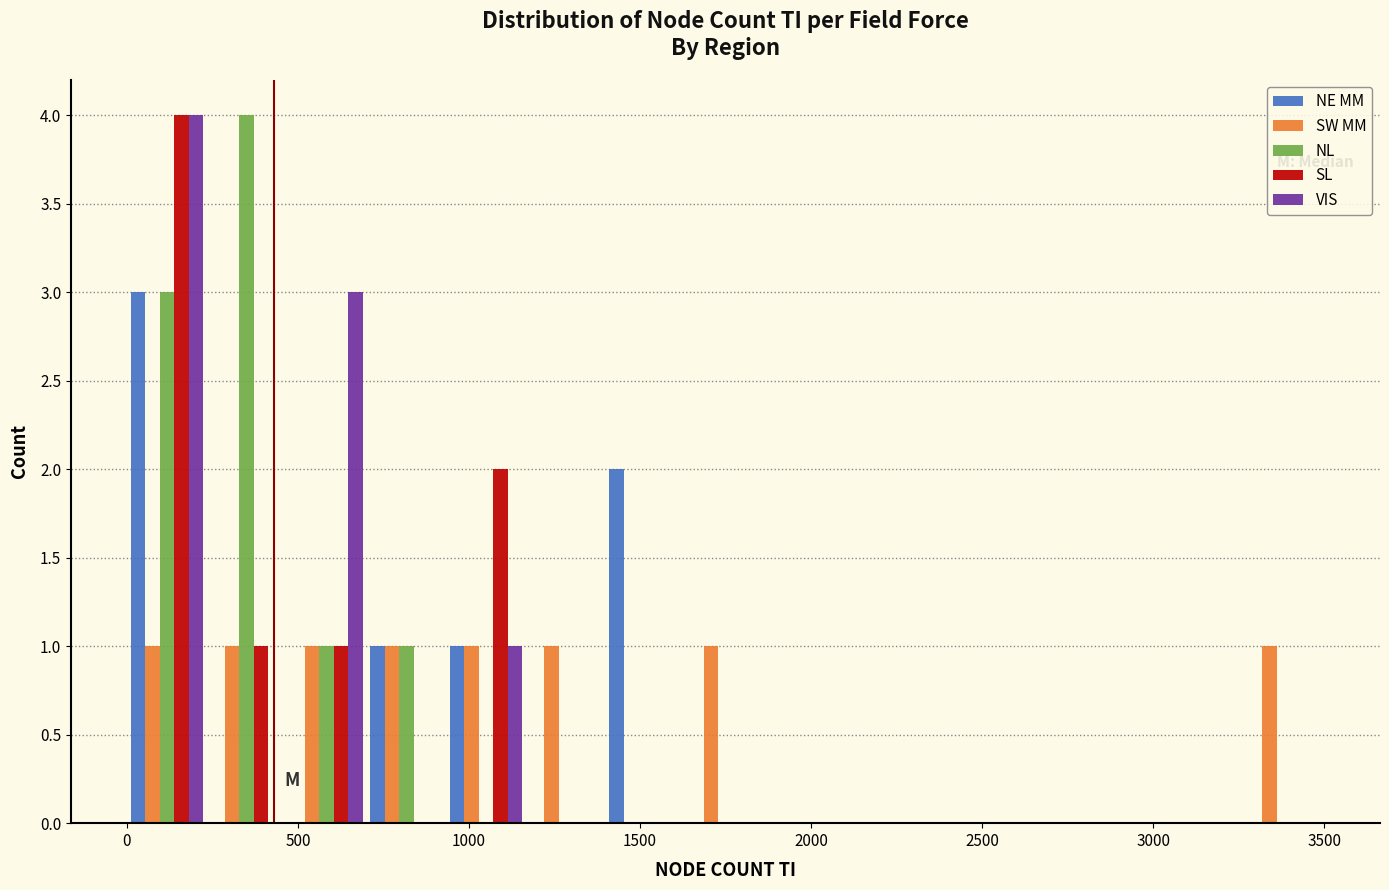

What is the height of the NE MM bar covering 0 to 250 on the x-axis? Neither the bar edges nor the heights are printed on the chart, so give them approximately, as read against the axes.

3